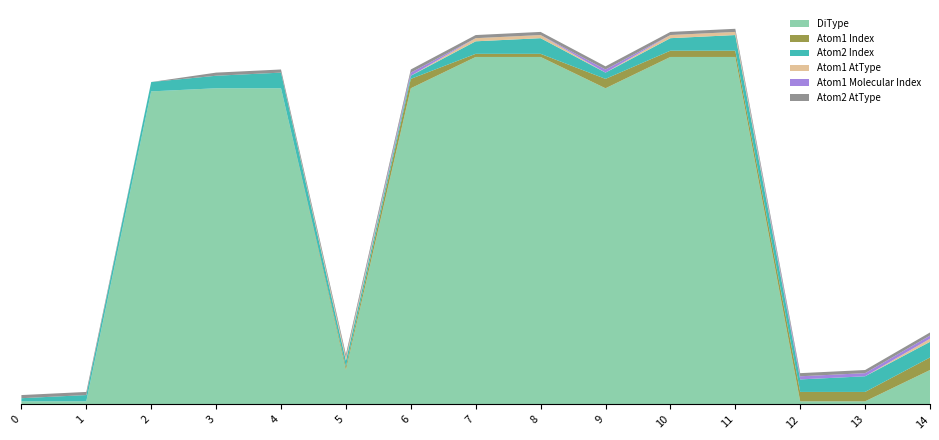

Reading left to right, extract all data points from this chart.

DiType: 0=1	1=1	2=100	3=101	4=101	5=11	6=101	7=111	8=111	9=101	10=111	11=111	12=1	13=1	14=11
Atom1 Index: 0=0	1=0	2=0	3=0	4=0	5=1	6=3	7=1	8=1	9=3	10=2	11=2	12=3	13=3	14=4
Atom2 Index: 0=1	1=2	2=3	3=4	4=5	5=2	6=1	7=4	8=5	9=2	10=4	11=5	12=4	13=5	14=5
Atom1 AtType: 0=0	1=0	2=0	3=0	4=0	5=1	6=0	7=1	8=1	9=0	10=1	11=1	12=0	13=0	14=1
Atom1 Molecular Index: 0=0	1=0	2=0	3=0	4=0	5=0	6=1	7=0	8=0	9=1	10=0	11=0	12=1	13=1	14=1
Atom2 AtType: 0=1	1=1	2=0	3=1	4=1	5=1	6=1	7=1	8=1	9=1	10=1	11=1	12=1	13=1	14=1